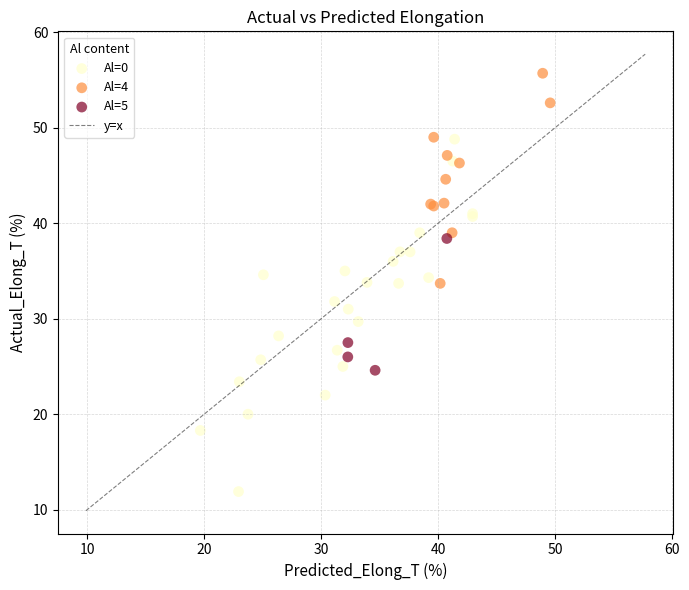

Which series reaches the minimum Y coordinate?

Al=0